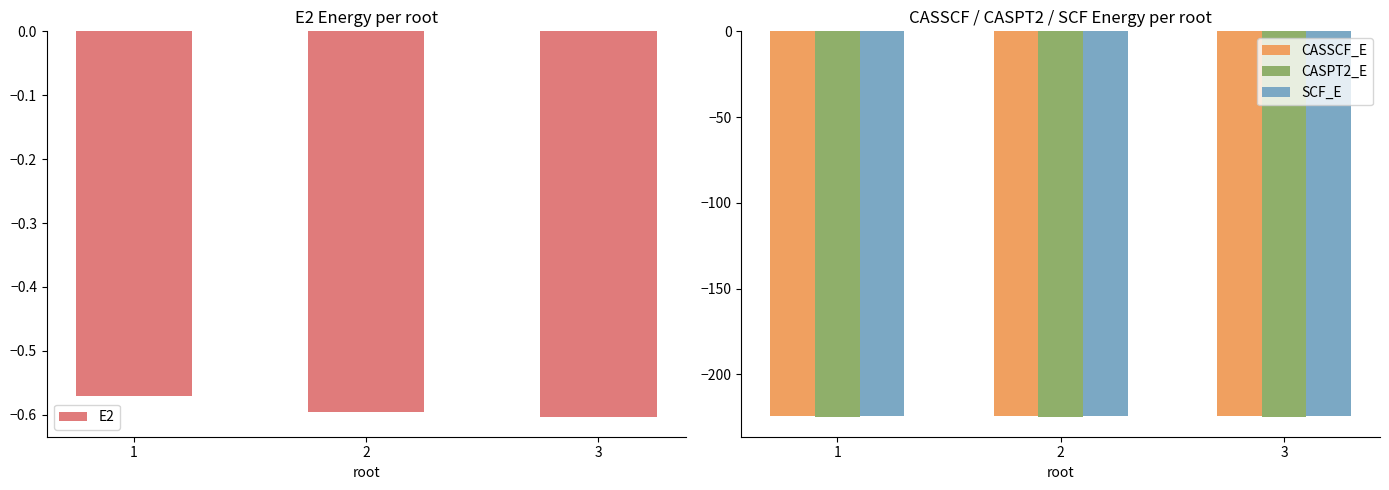

Rank the series by their maximum value, from highest to lowest.

E2, SCF_E, CASSCF_E, CASPT2_E